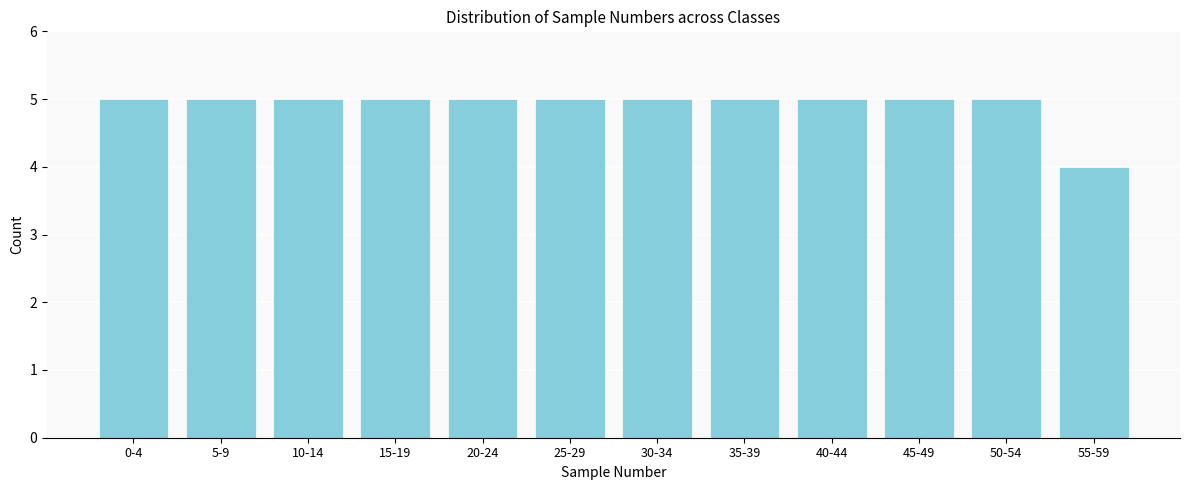

Reading left to right, list all the values displayed in this chart.

5	5	5	5	5	5	5	5	5	5	5	4